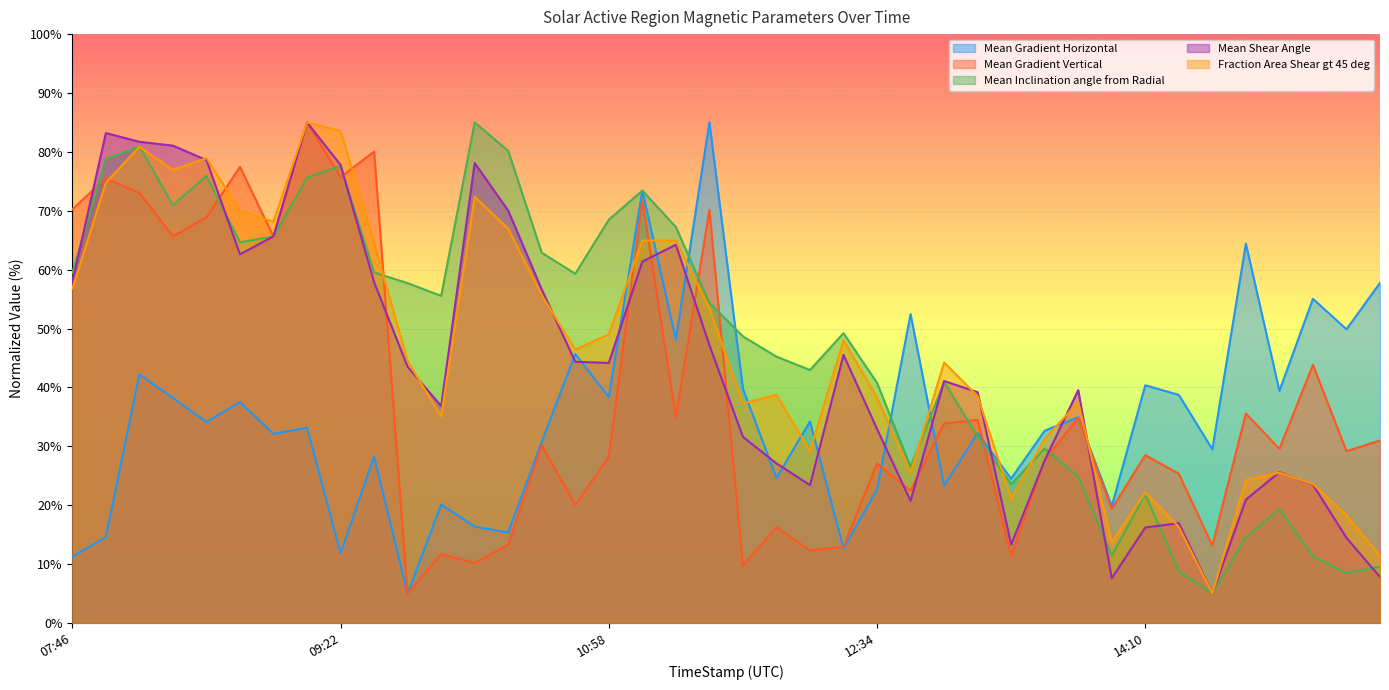

Rank the series by their maximum value, from highest to lowest.

Mean Gradient Horizontal, Mean Gradient Vertical, Mean Inclination angle from Radial, Mean Shear Angle, Fraction Area Shear gt 45 deg